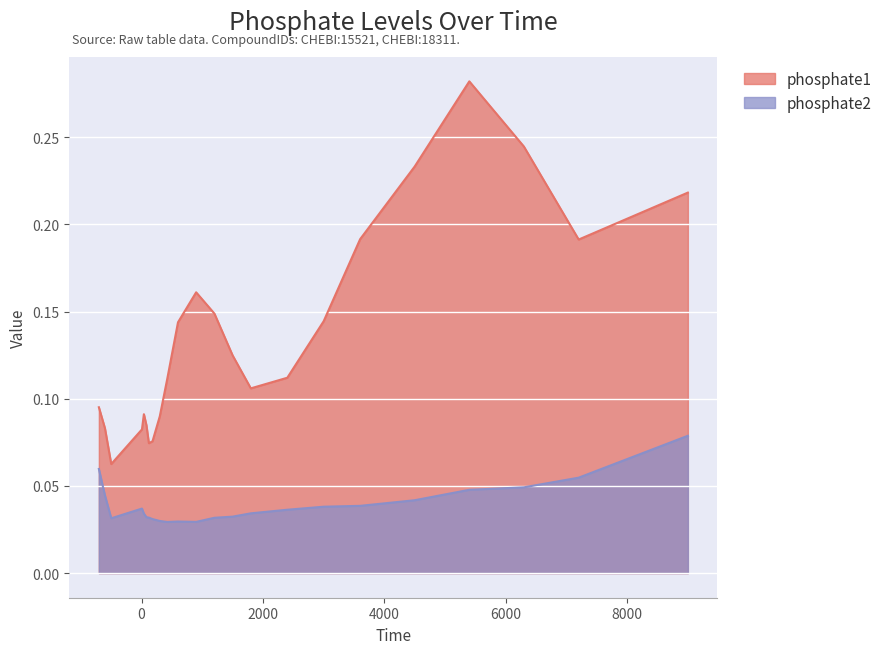

At which label does phosphate1 reach its peak?

5401